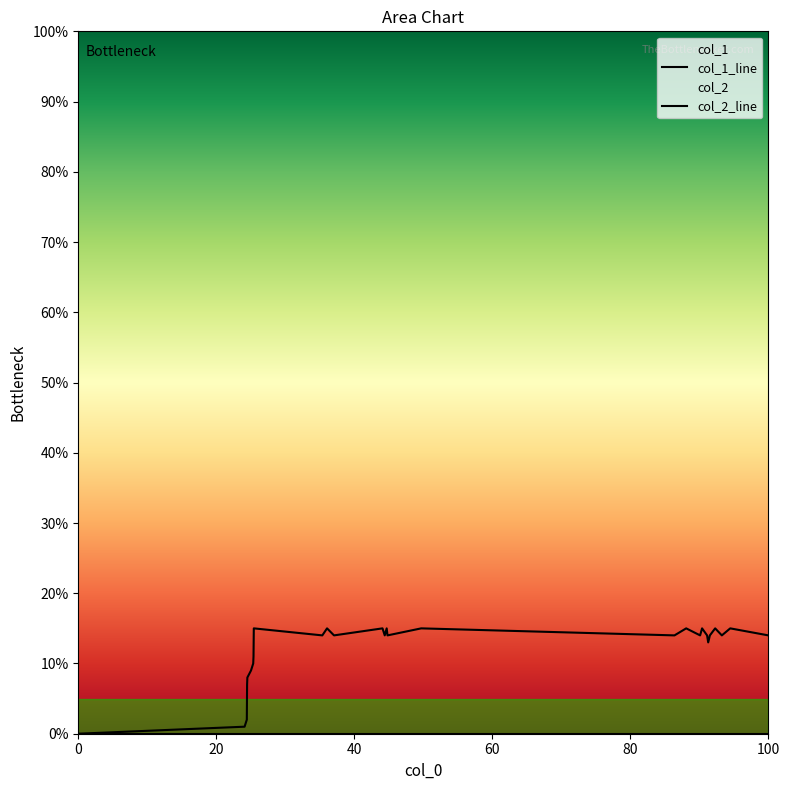

How many positive values does the col_1_line series have?

27